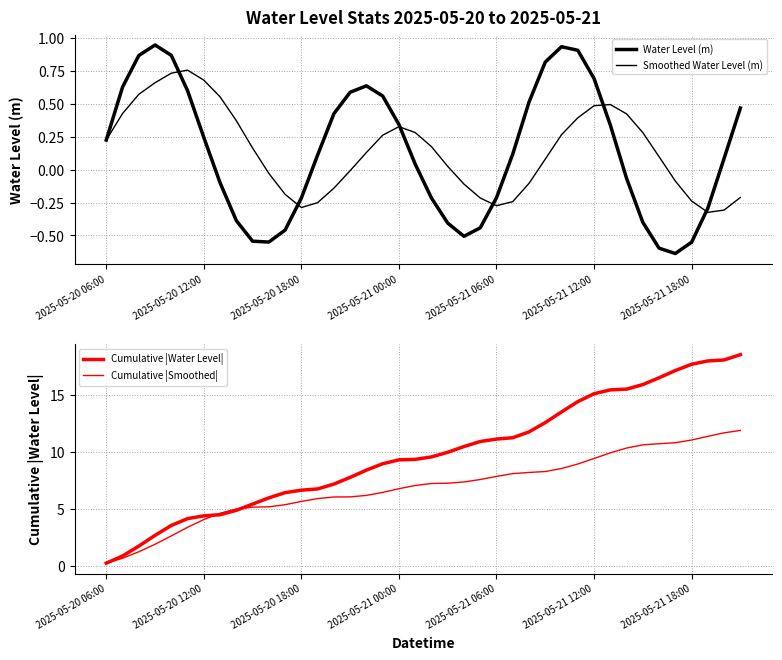

Which series has the largest range (max minus min)?

Cumulative |Water Level|